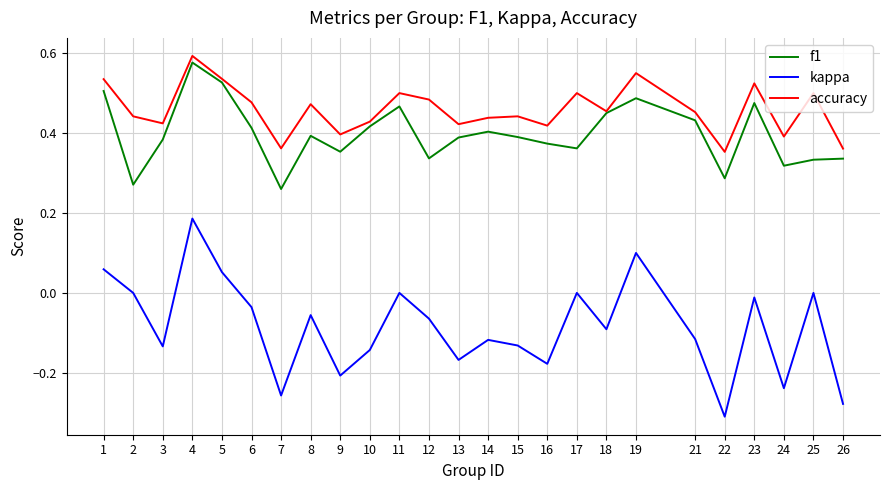

Does the chart display data point markers on the line(s)?

No